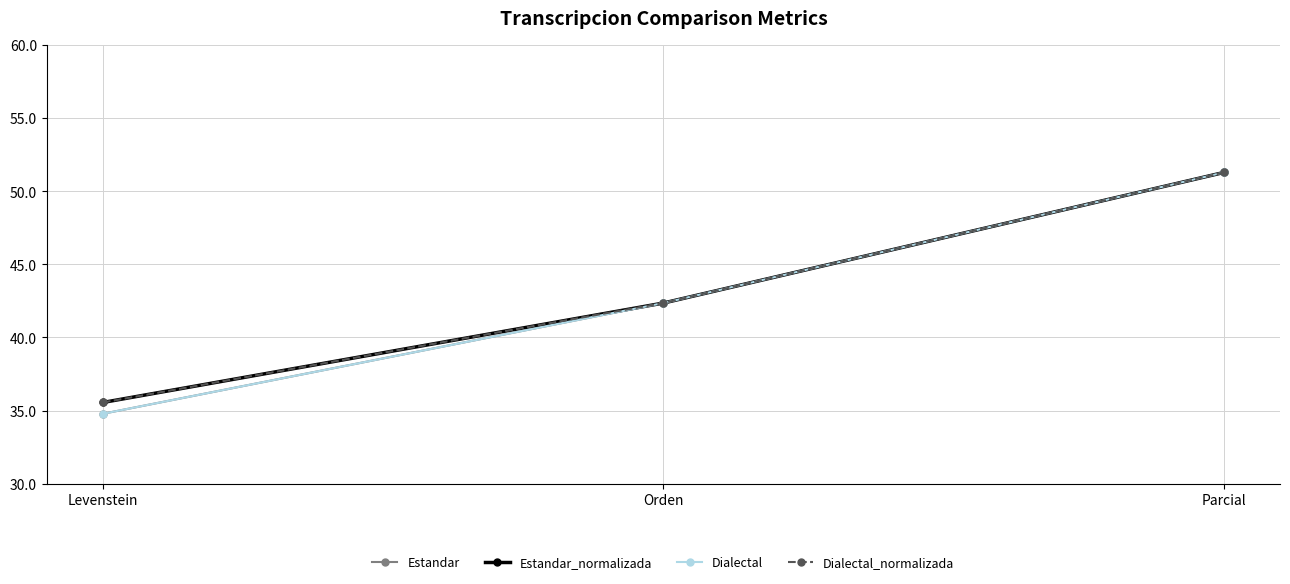

Reading left to right, what are all the values shown in this chart?

Estandar: 34.8	42.4	51.3
Estandar_normalizada: 35.6	42.4	51.3
Dialectal: 34.8	42.4	51.3
Dialectal_normalizada: 35.6	42.4	51.3